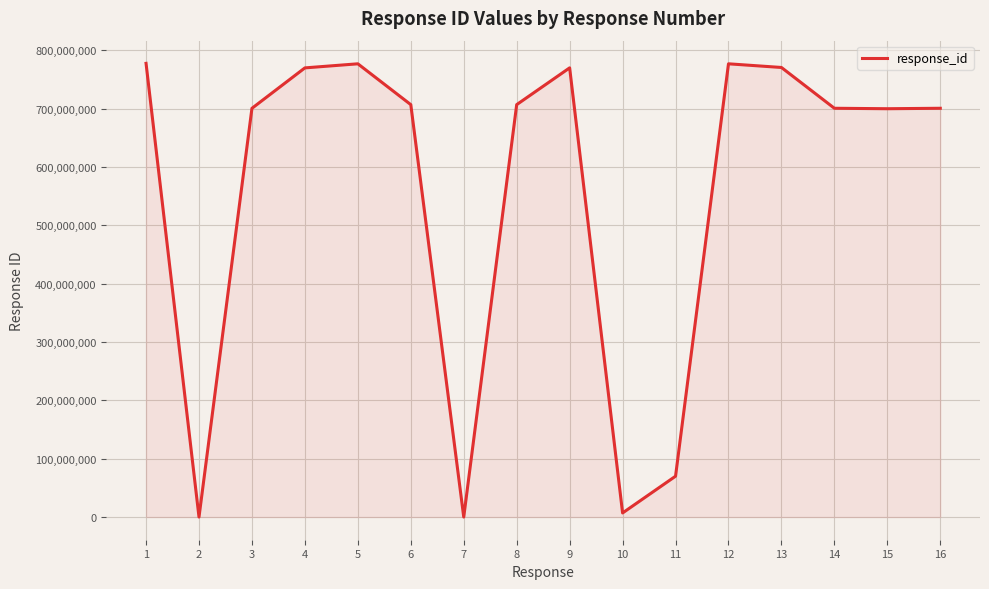

What is the greatest value displayed?

777777777